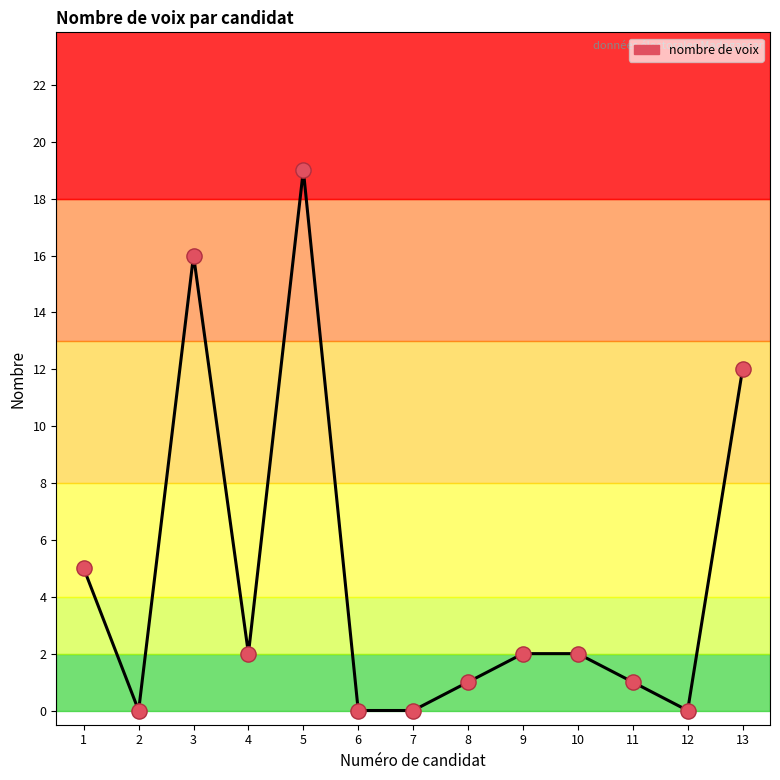

What is the change in value from 8 to 12?

-1